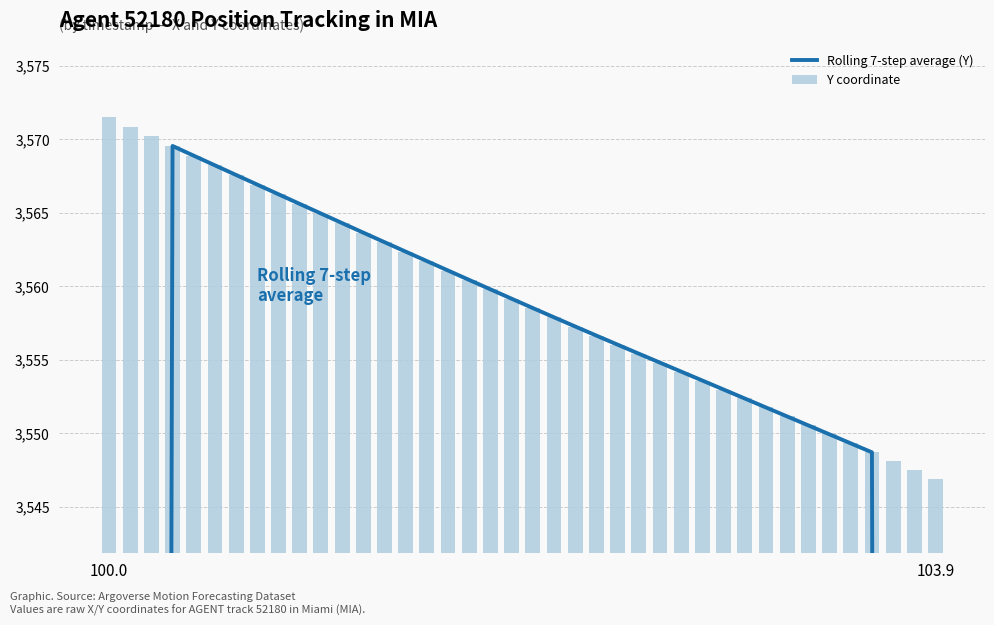

What is the average value of the Y coordinate series?

3559.0